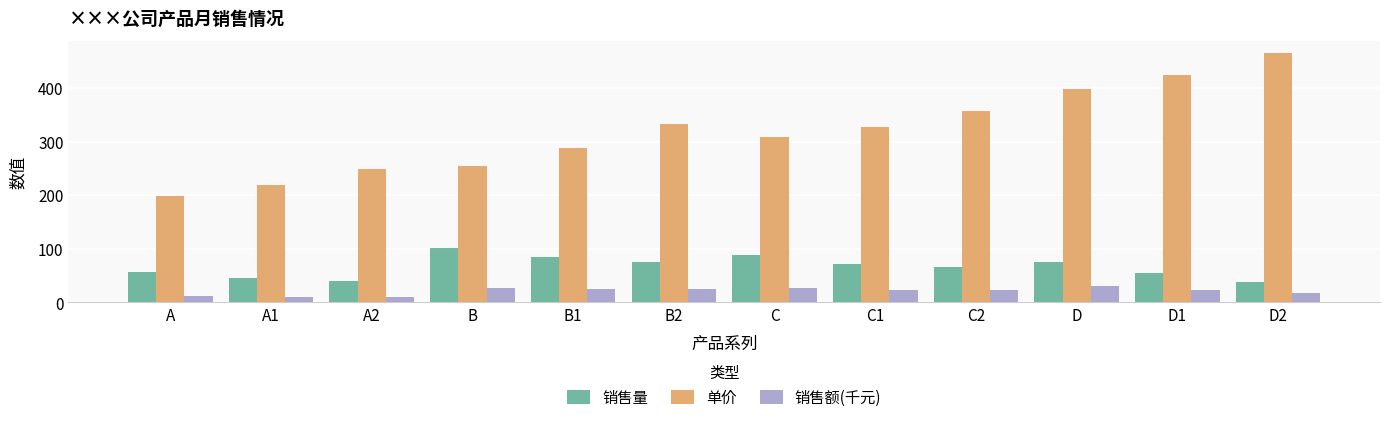

What is the difference between the 单价 values at A1 and D2?

246.0